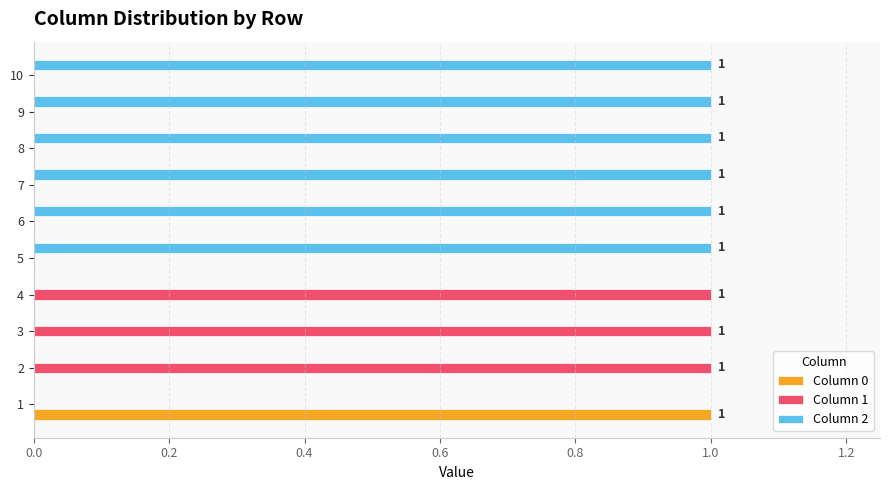

True or false: Column 0 has a value of 0 at 9.

True